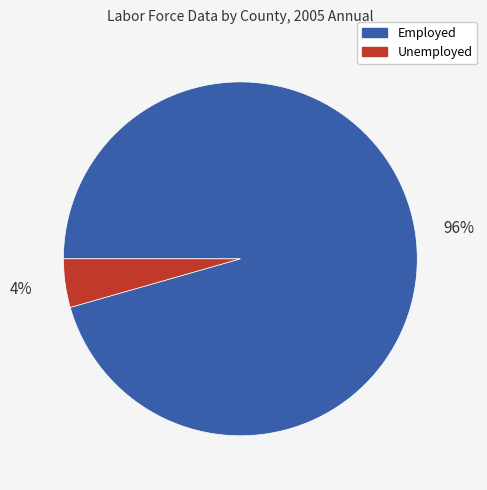

Is there a majority slice in this chart?

Yes